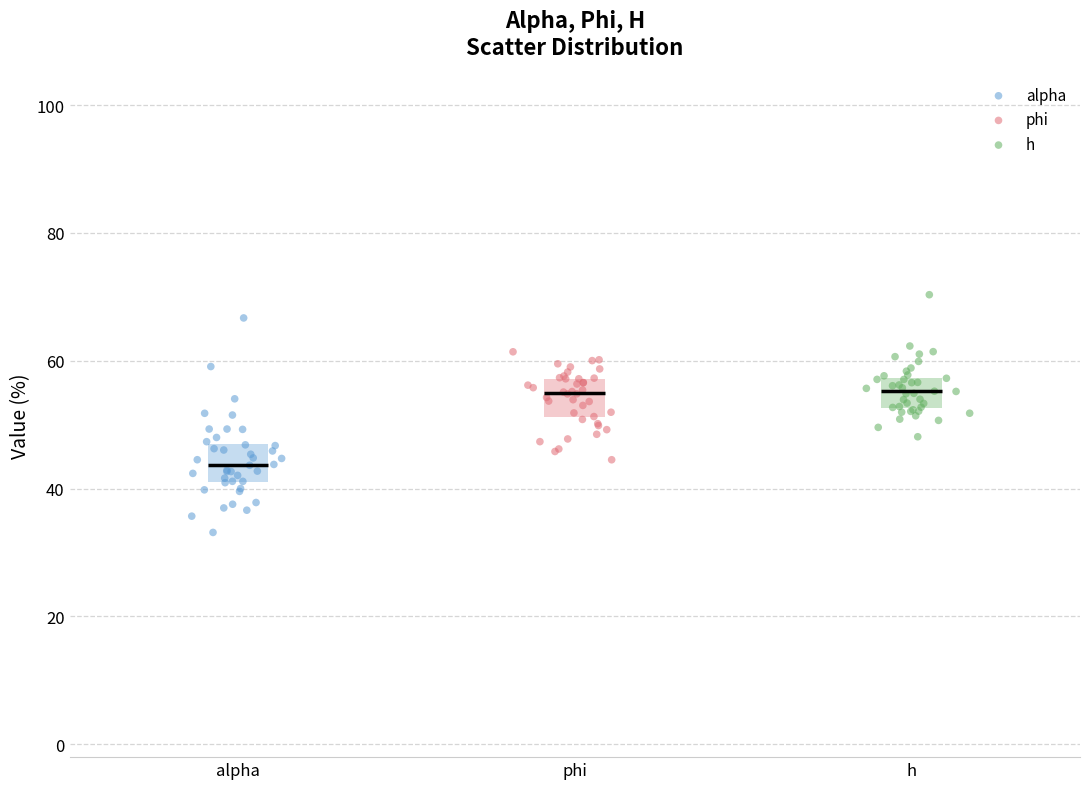

Which series has the largest Y range (max minus min)?

alpha